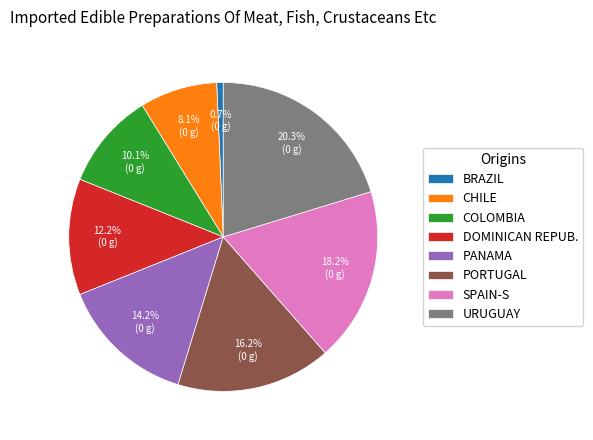

Rank the categories by value from lowest to highest.

BRAZIL, CHILE, COLOMBIA, DOMINICAN REPUB., PANAMA, PORTUGAL, SPAIN-S, URUGUAY